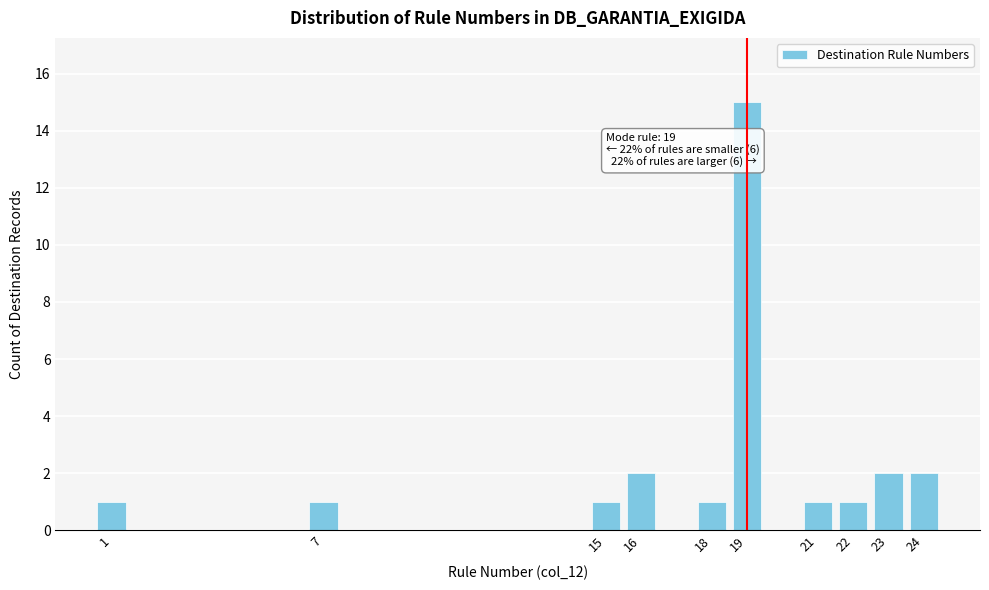

Over which range of the x-axis is the bar tallest?

18.5 to 19.5